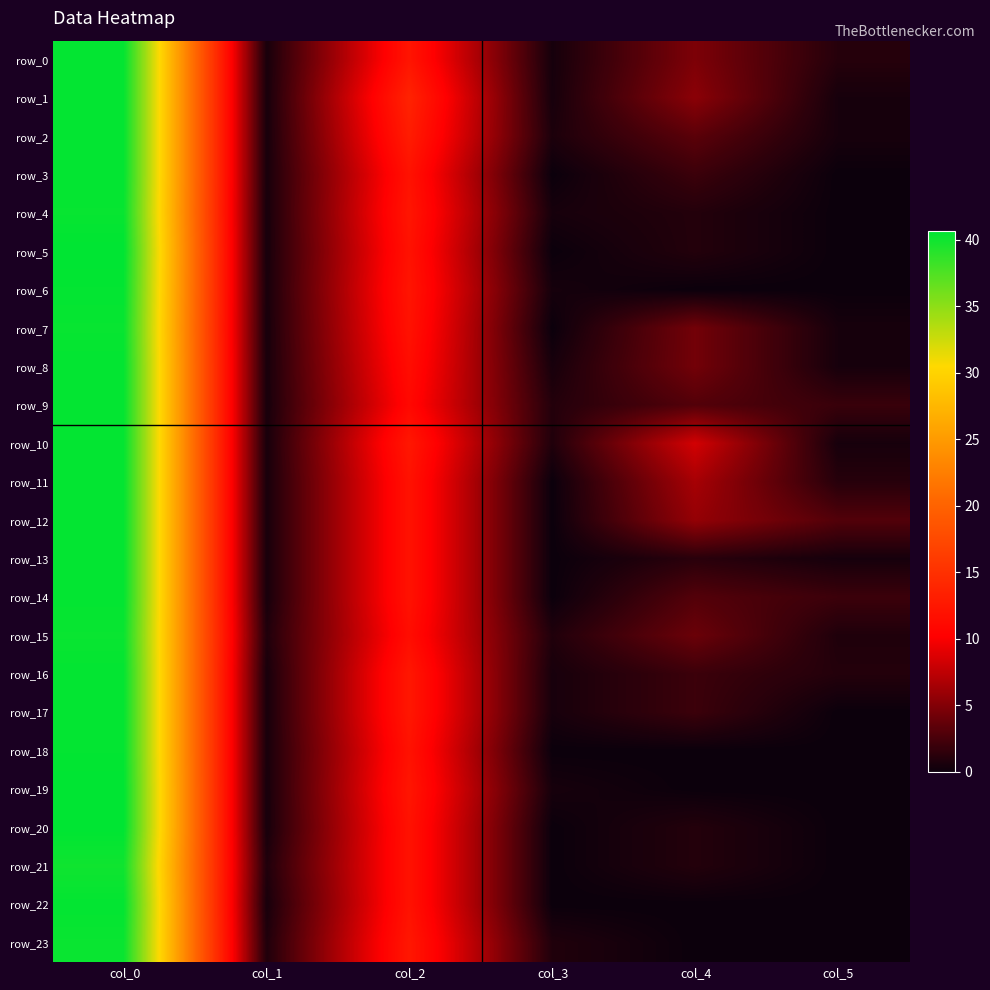

Rank the categories by row_16 value from lowest to highest.

col_1, col_3, col_5, col_4, col_2, col_0